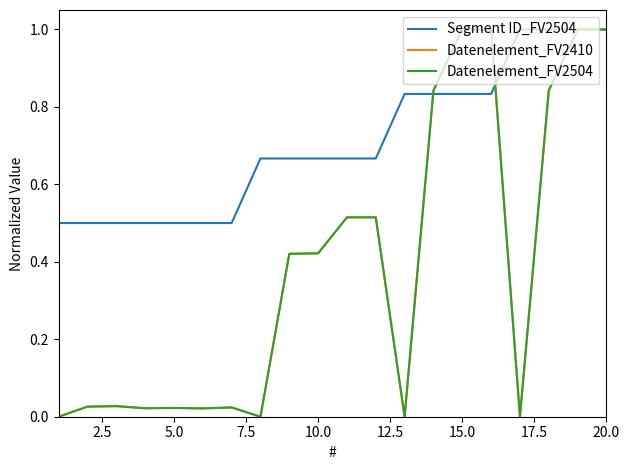

What is the average value of the Datenelement_FV2410 series?

0.4